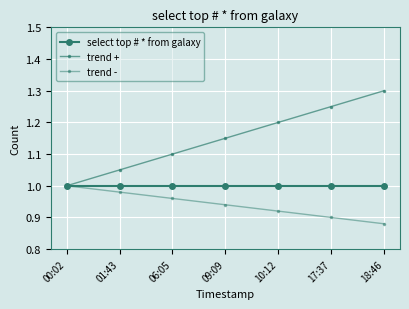

What value does the trend + series have at 06:05?

1.1